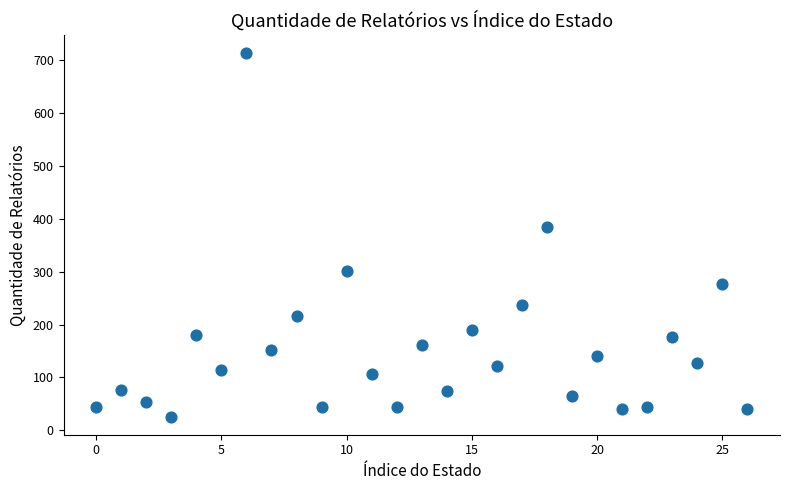

What is the range of Y values (max minus min)?

688